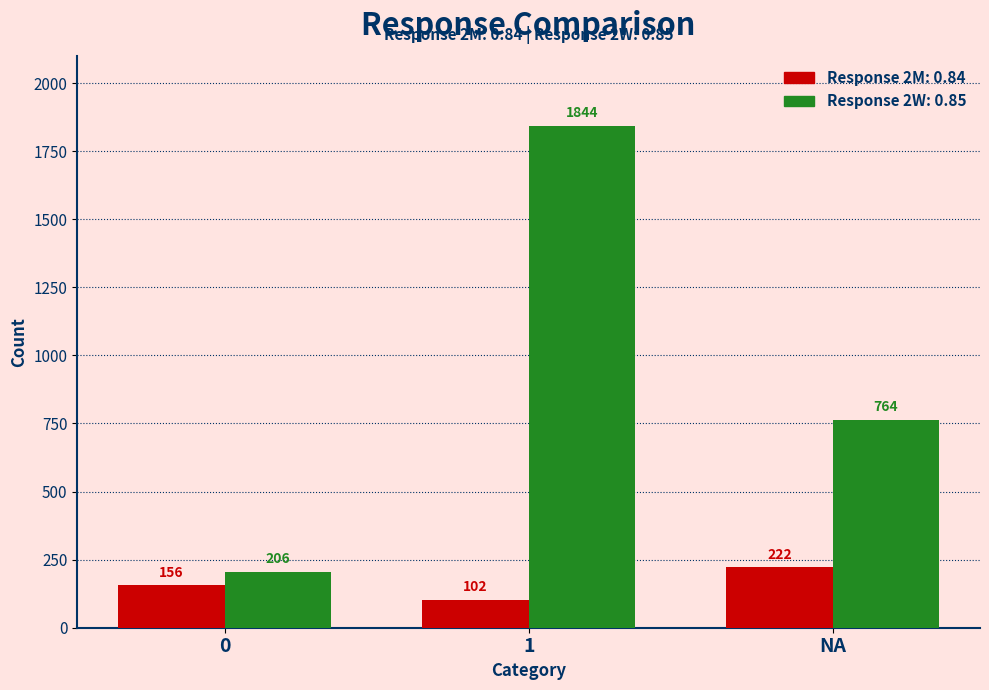

What is the minimum value shown in the chart?

102